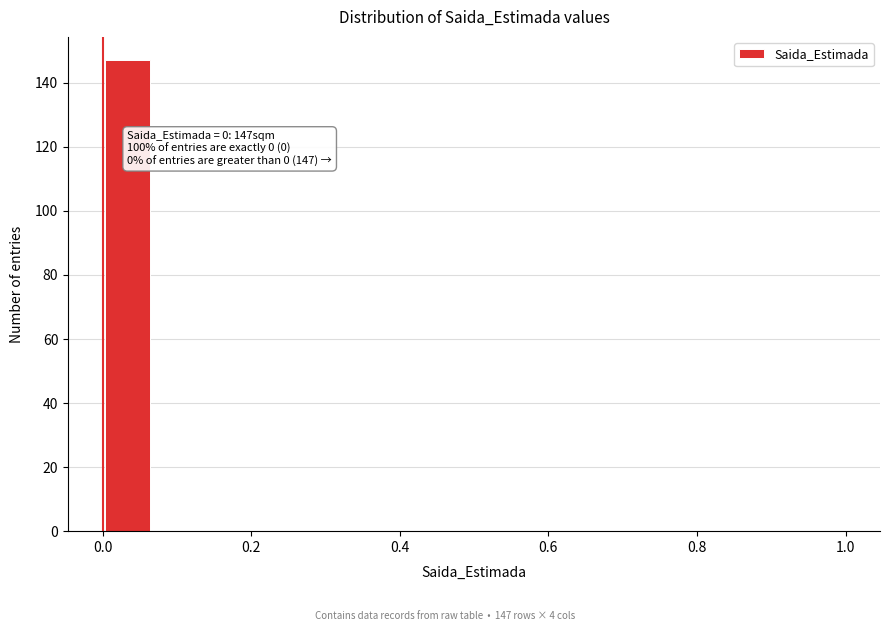

Around what value on the x-axis is the tallest bar? Give the approximate position of its centre, as read against the axis.

0.04